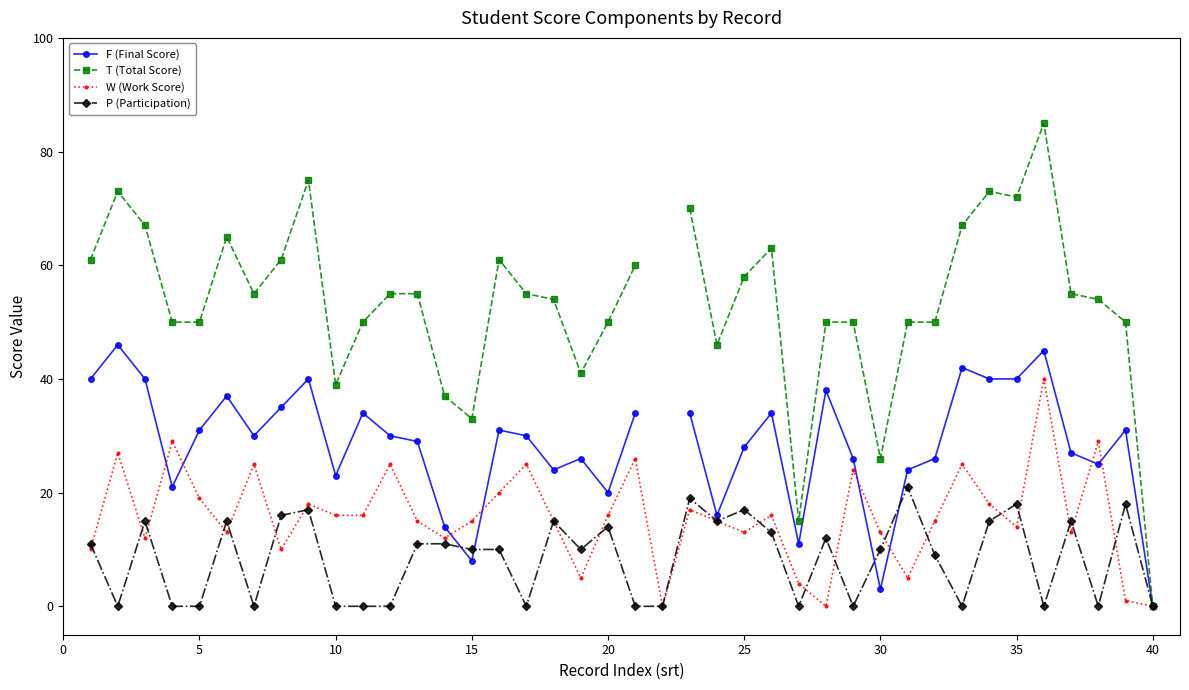

What are all the series names shown in the legend?

F (Final Score), T (Total Score), W (Work Score), P (Participation)